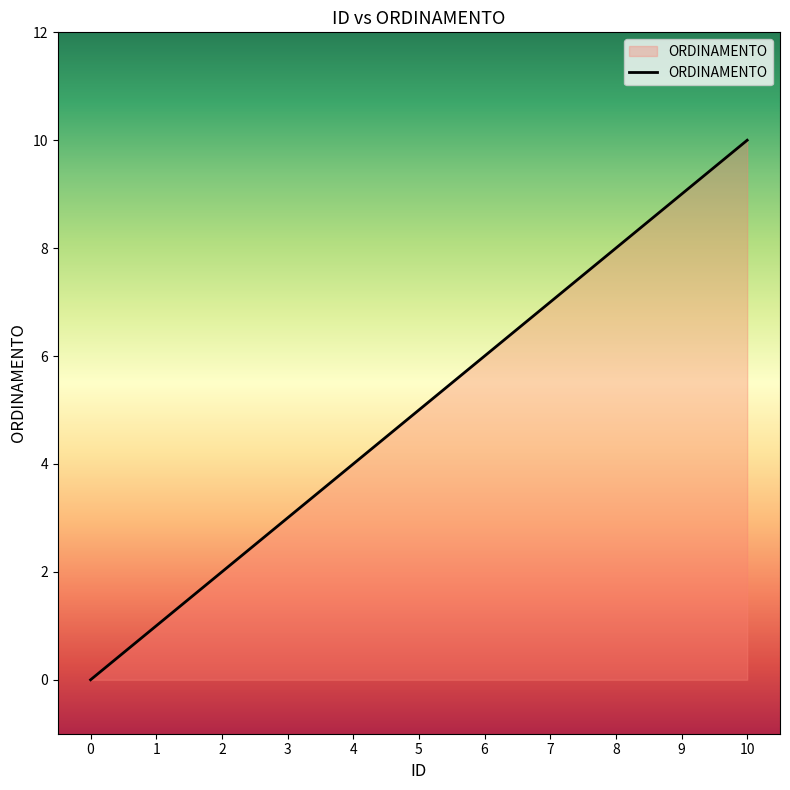

What is the sum of all values?

55